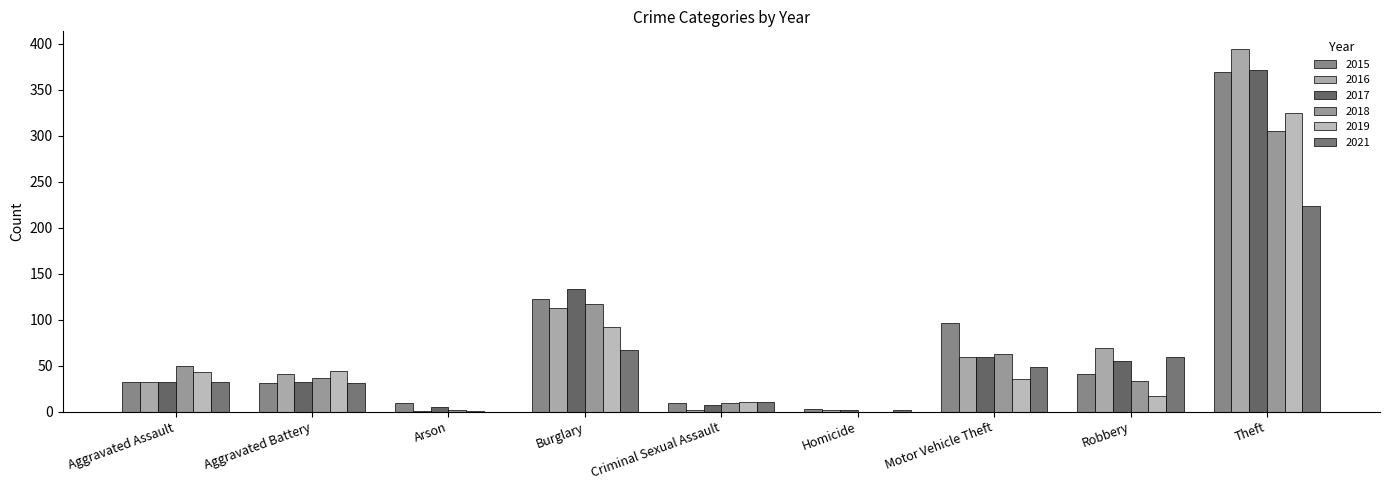

True or false: 2017 has a value of 59 at Motor Vehicle Theft.

True